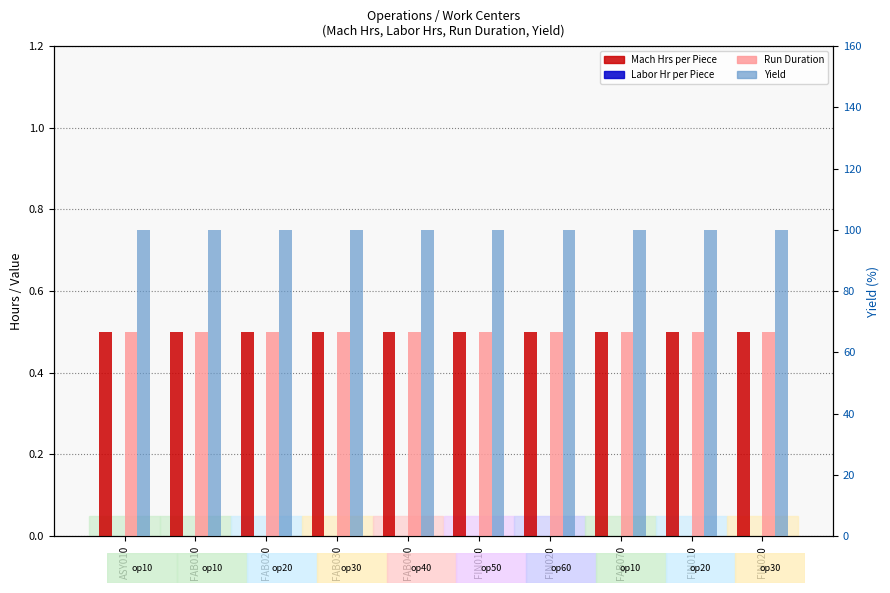

What are all the series names shown in the legend?

Mach Hrs per Piece, Labor Hr per Piece, Run Duration, Yield